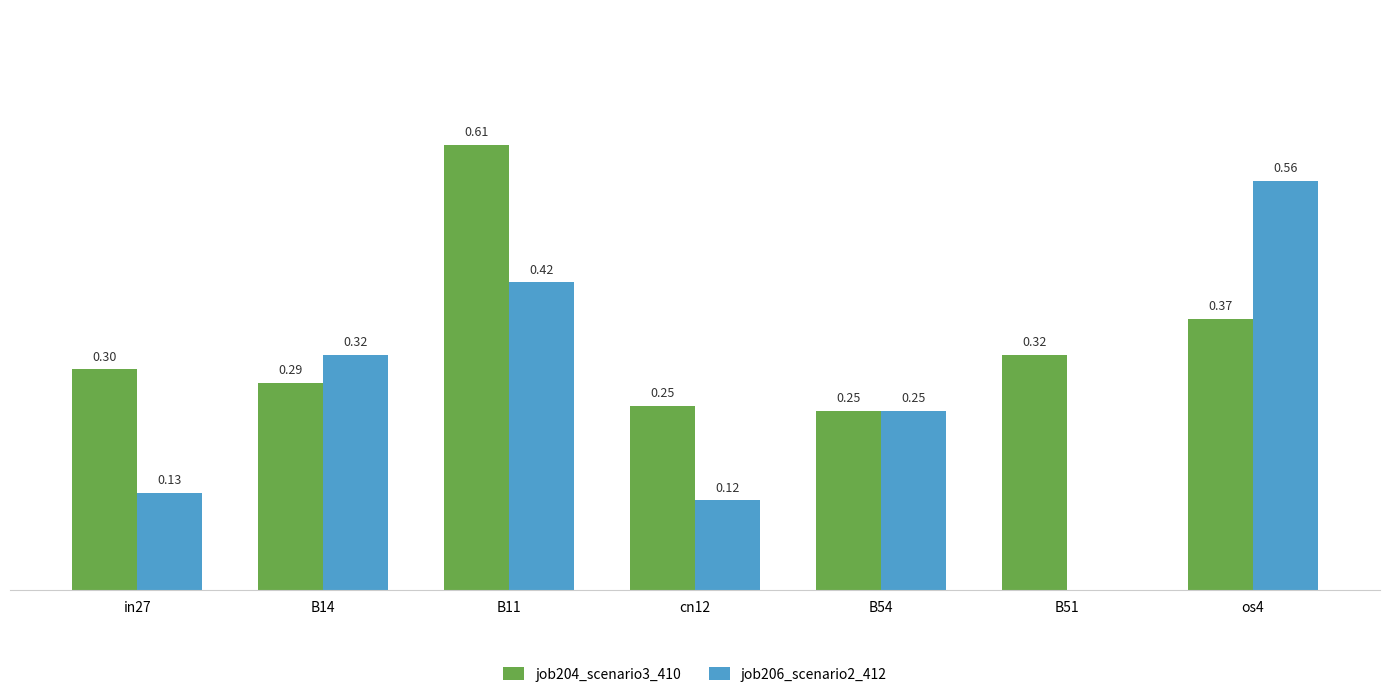

At which category is the sum across all series the highest?

B11